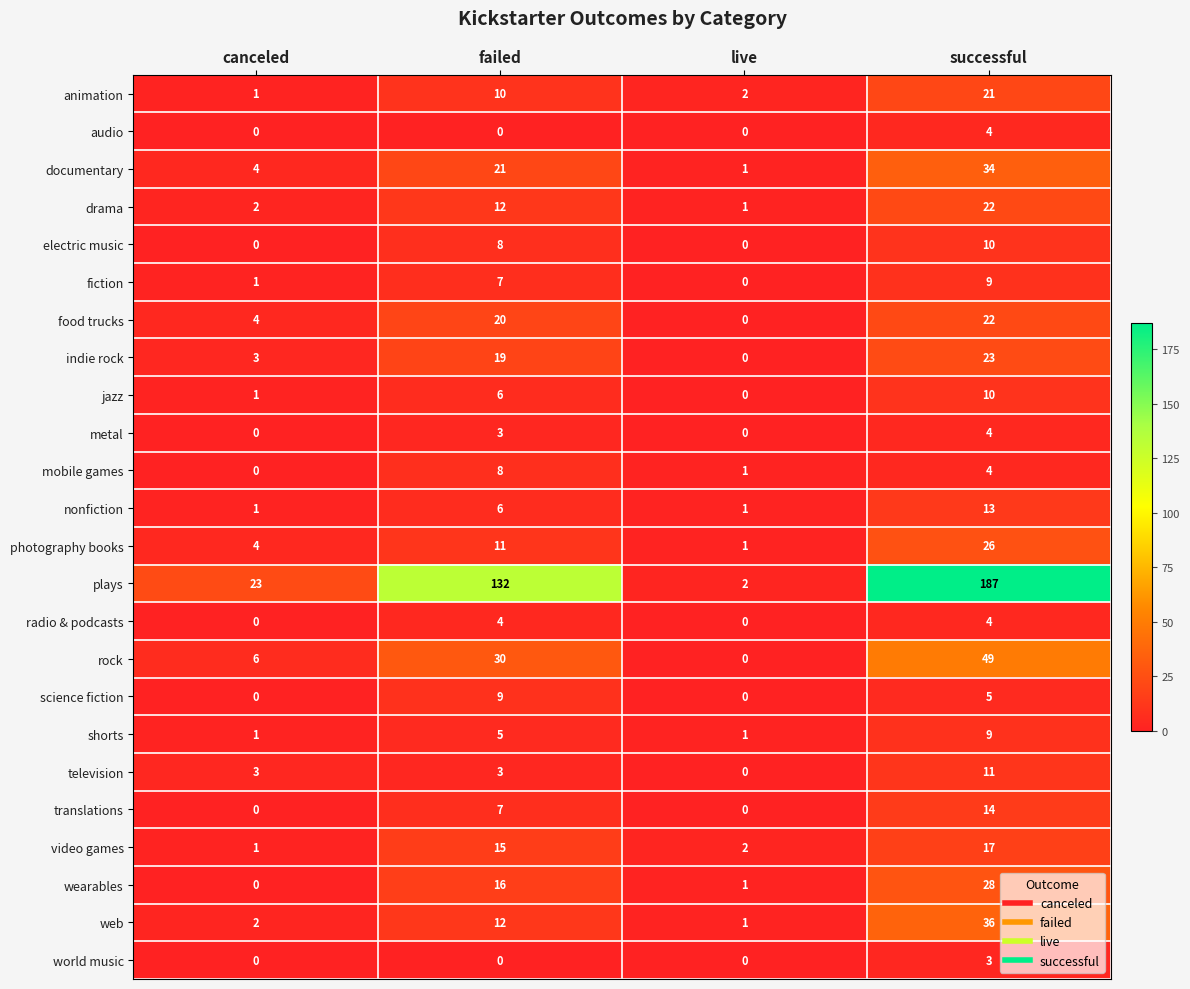

Which series has the widest spread of values?

plays